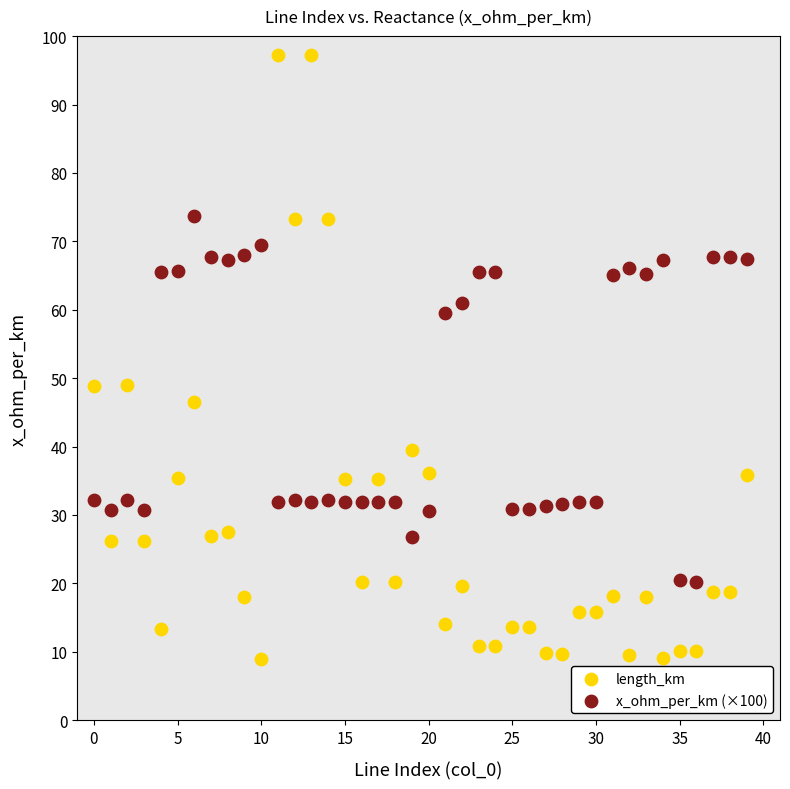

Which series reaches the maximum Y coordinate?

length_km